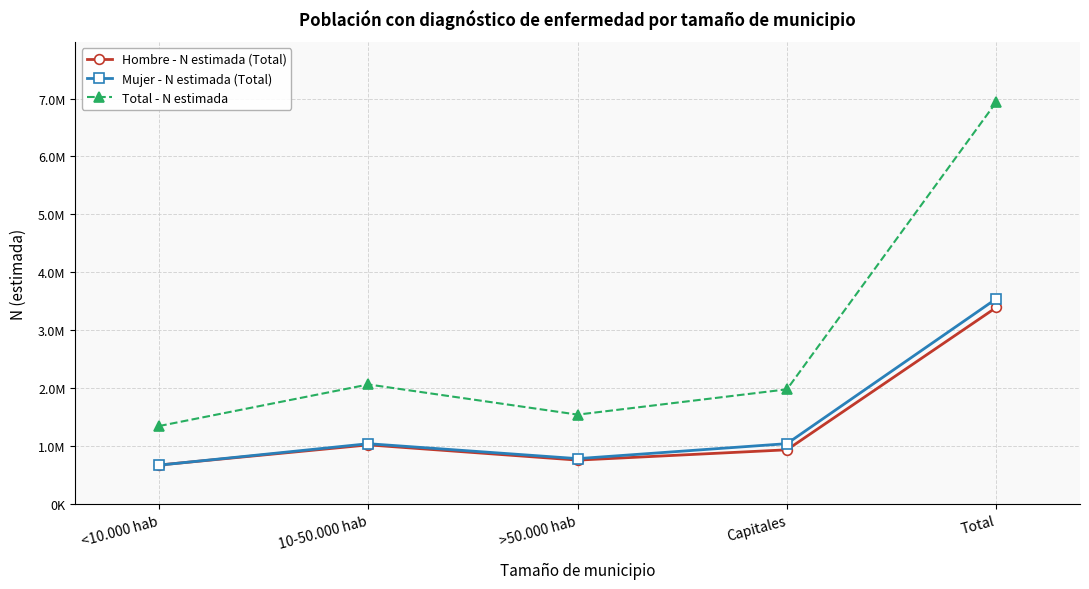

What are all the series names shown in the legend?

Hombre - N estimada (Total), Mujer - N estimada (Total), Total - N estimada